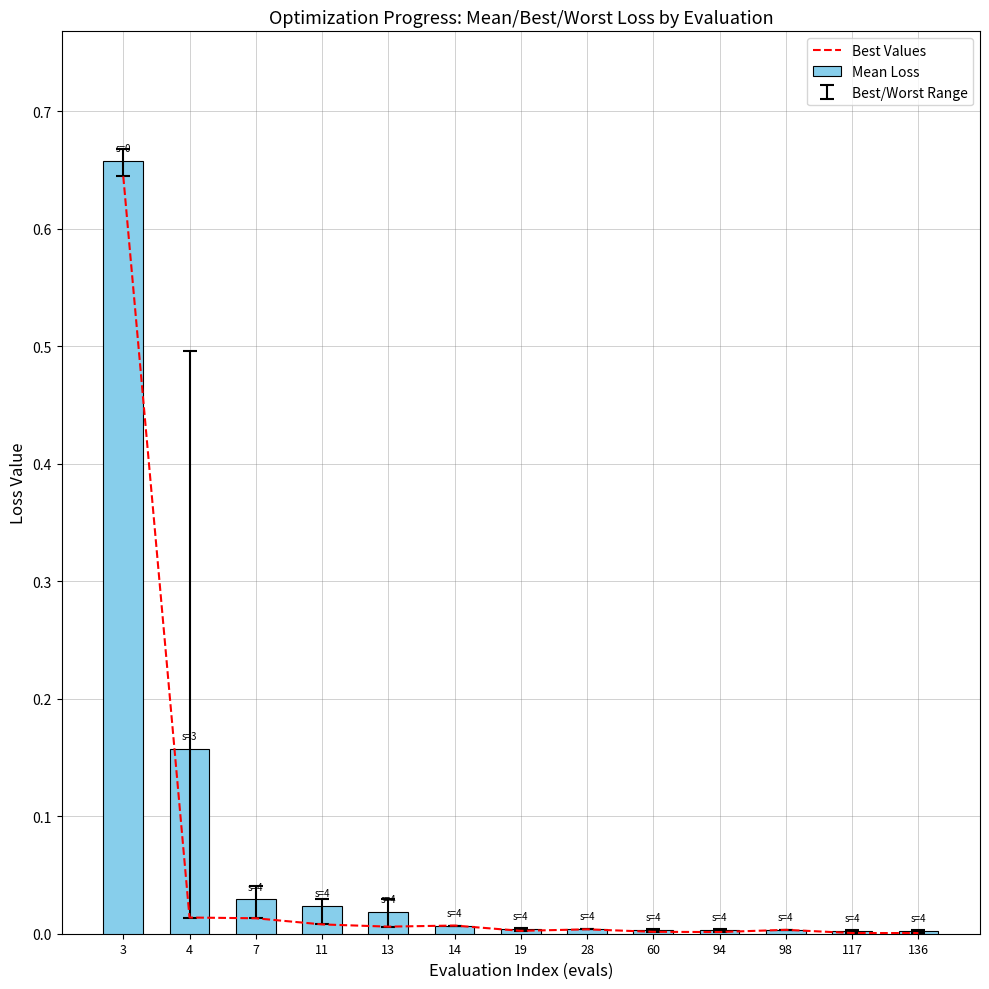

Is it true that Mean Loss equals 0.0 at 7?

True